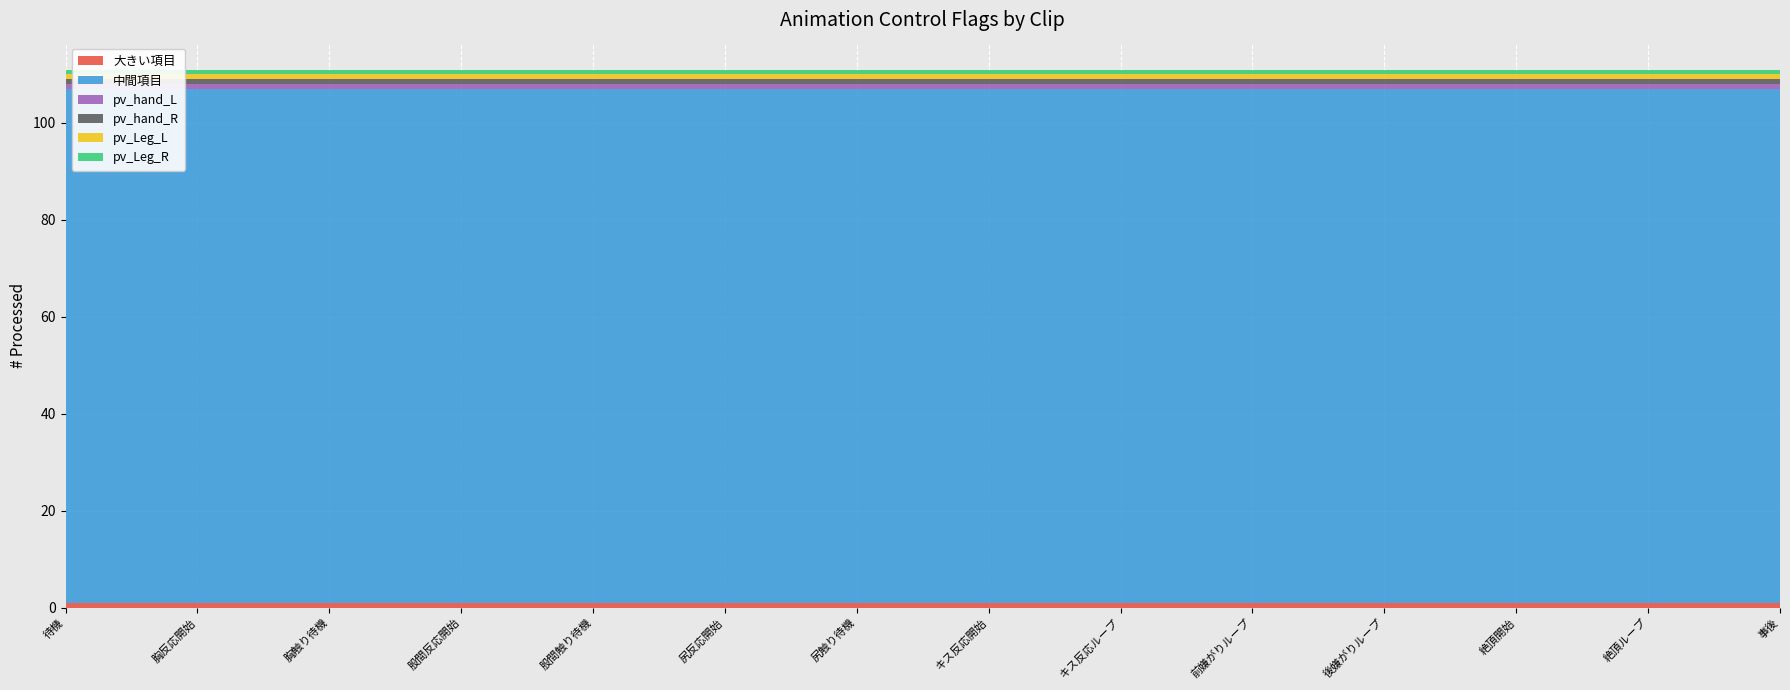

Reading right to left, list all the values displayed in this chart.

大きい項目: 1	1	1	1	1	1	1	1	1	1	1	1	1	1
中間項目: 106	106	106	106	106	106	106	106	106	106	106	106	106	106
pv_hand_L: 1	1	1	1	1	1	1	1	1	1	1	1	1	1
pv_hand_R: 1	1	1	1	1	1	1	1	1	1	1	1	1	1
pv_Leg_L: 1	1	1	1	1	1	1	1	1	1	1	1	1	1
pv_Leg_R: 1	1	1	1	1	1	1	1	1	1	1	1	1	1